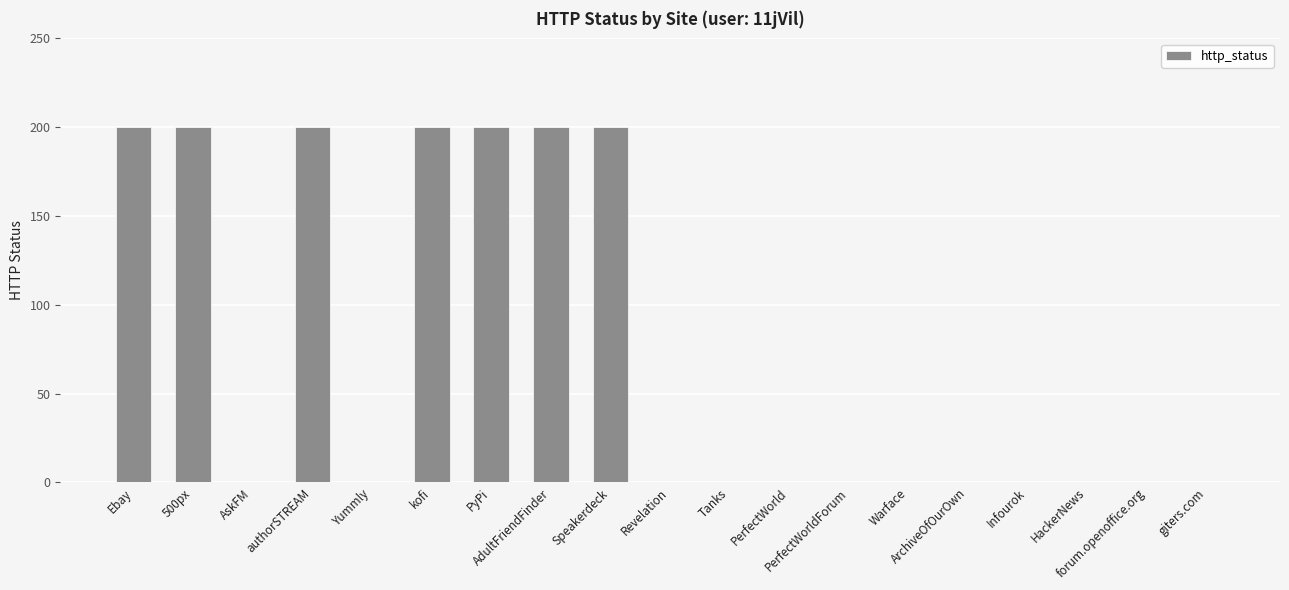

How many data points are above 0?

7